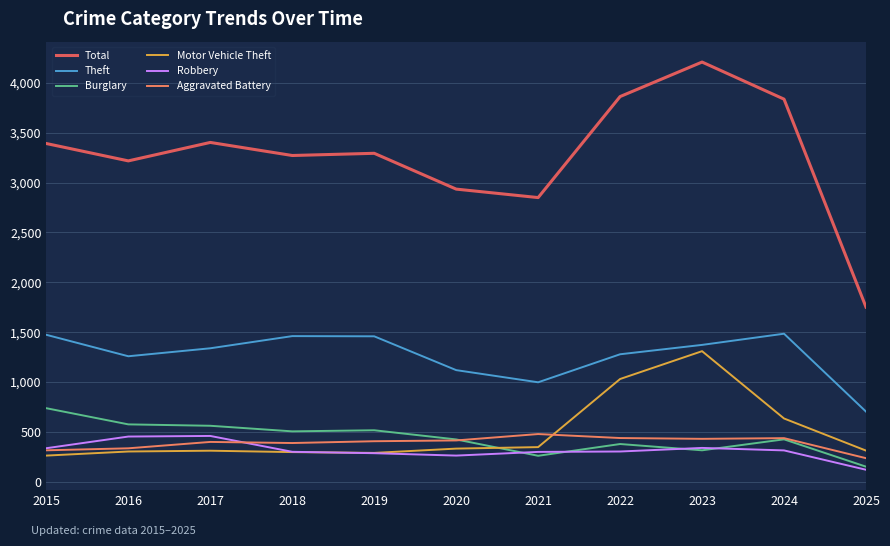

Does the chart display data point markers on the line(s)?

No